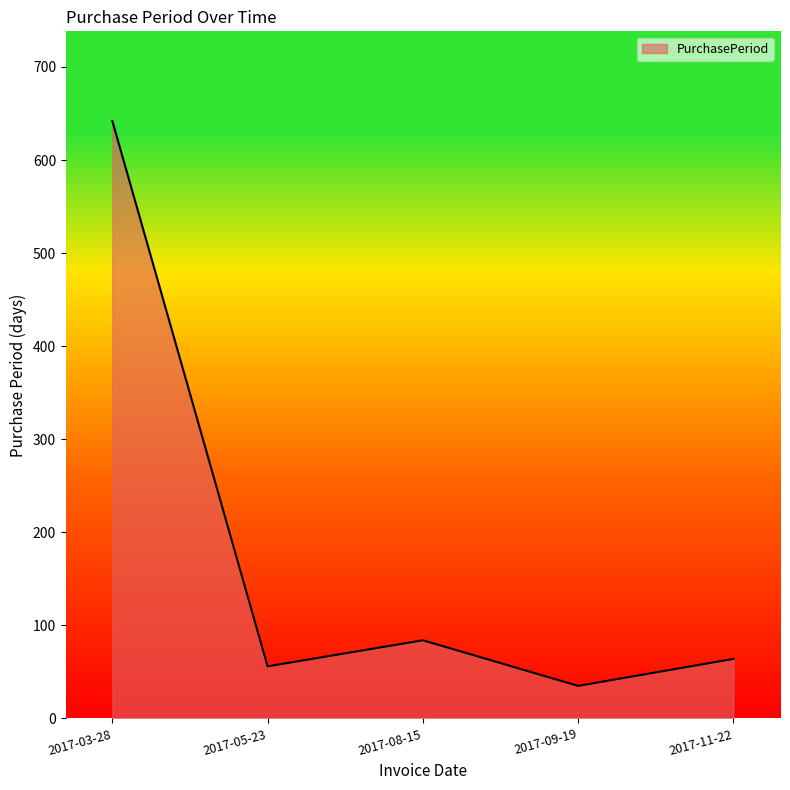

At which label does the data first exceed 64?

2017-03-28